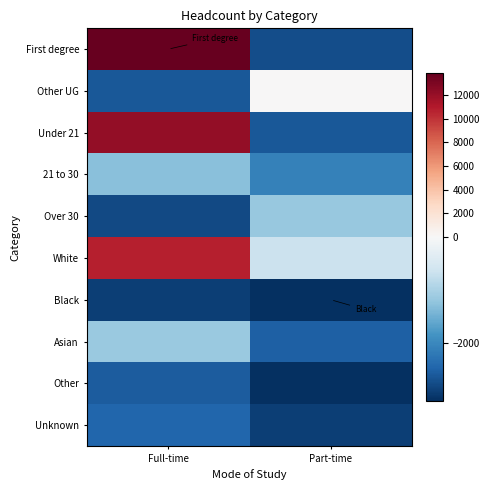

Reading left to right, what are all the values shown in this chart?

First degree: Full-time=13821.5	Part-time=-2738.5
Other UG: Full-time=-2613.5	Part-time=76.5
Under 21: Full-time=12096.5	Part-time=-2618.5
21 to 30: Full-time=-1303.5	Part-time=-2088.5
Over 30: Full-time=-2788.5	Part-time=-1168.5
White: Full-time=10696.5	Part-time=-673.5
Black: Full-time=-2923.5	Part-time=-3093.5
Asian: Full-time=-1153.5	Part-time=-2523.5
Other: Full-time=-2573.5	Part-time=-3073.5
Unknown: Full-time=-2453.5	Part-time=-2903.5